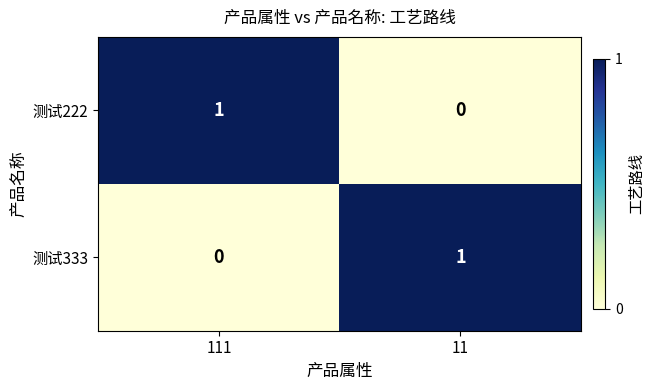

The value of 测试222 at 111 is 0. True or false?

False